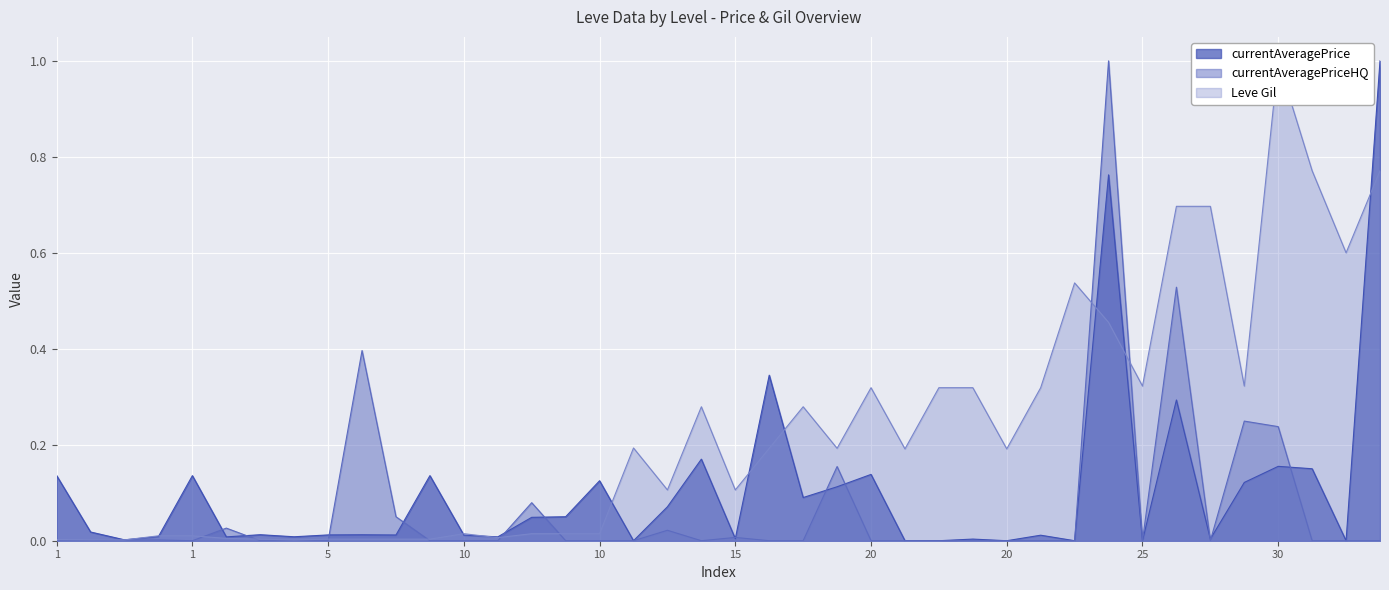

What is the difference between the maximum and minimum values in the Leve Gil series?

1.0